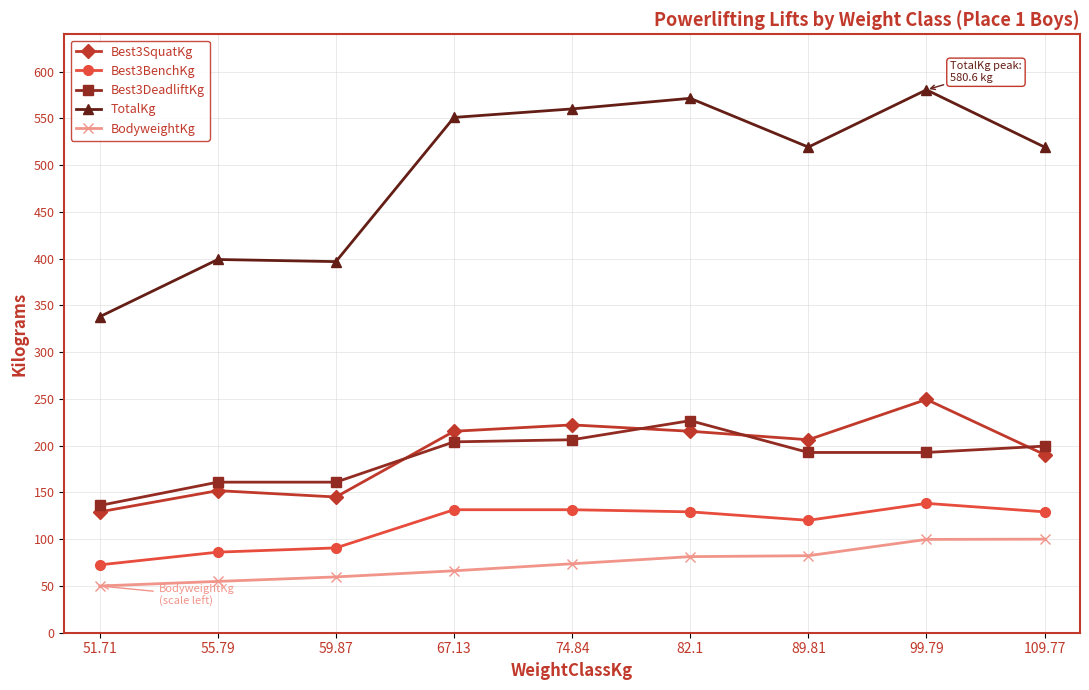

Is this an area chart (filled region under the line)?

No